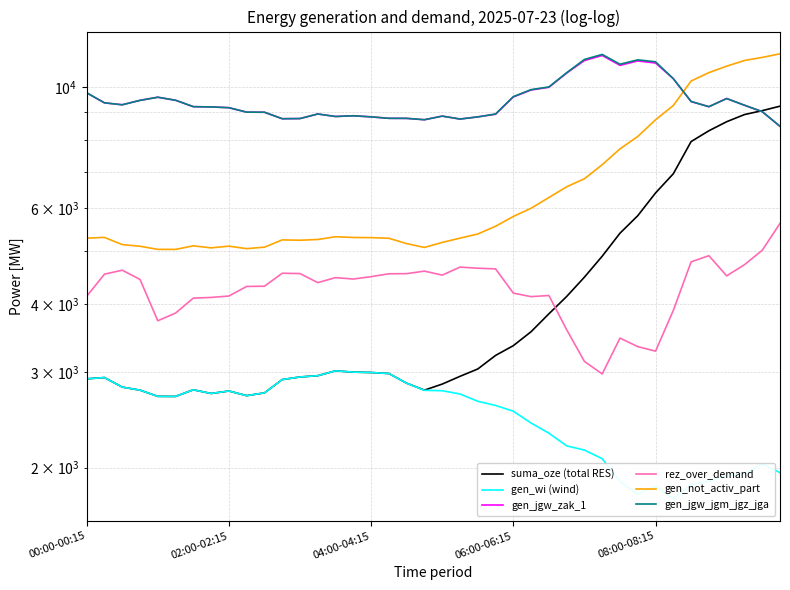

At which category does suma_oze (total RES) reach its first local peak?

02:00-02:15